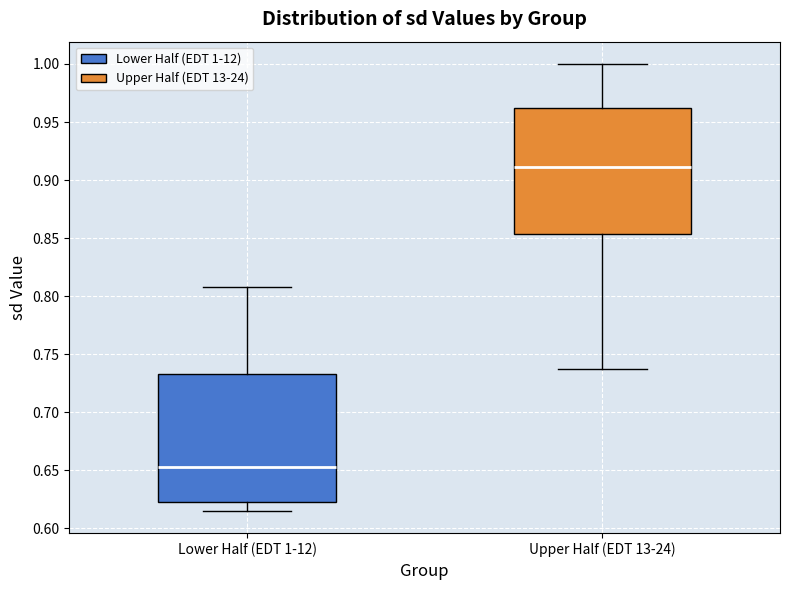

Reading left to right, read every box against the y-axis: the position of its median line, the range the box covers, and the ends of its whiskers. The values are not printed on the chart, so give them approximately, as read against the axis.

Lower Half (EDT 1-12): median 0.655, box 0.620 to 0.735, whiskers 0.615 to 0.810
Upper Half (EDT 13-24): median 0.910, box 0.855 to 0.960, whiskers 0.735 to 1.000